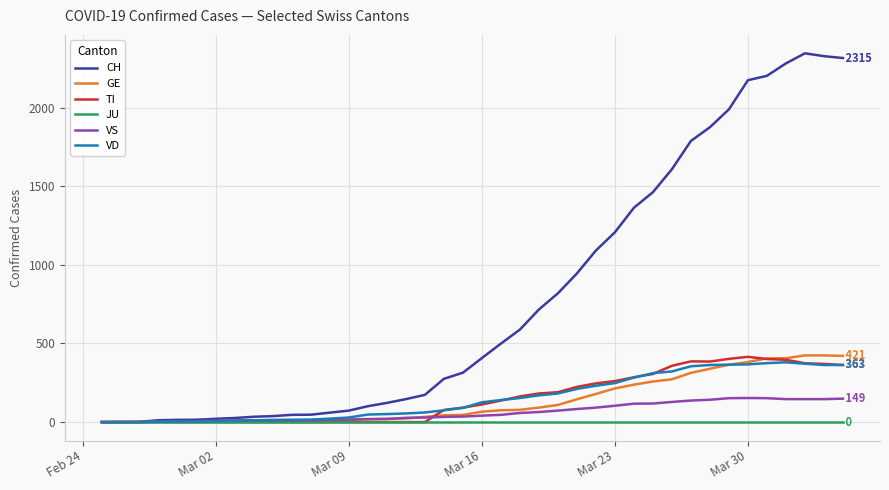

Which series has the largest total across all categories?

CH